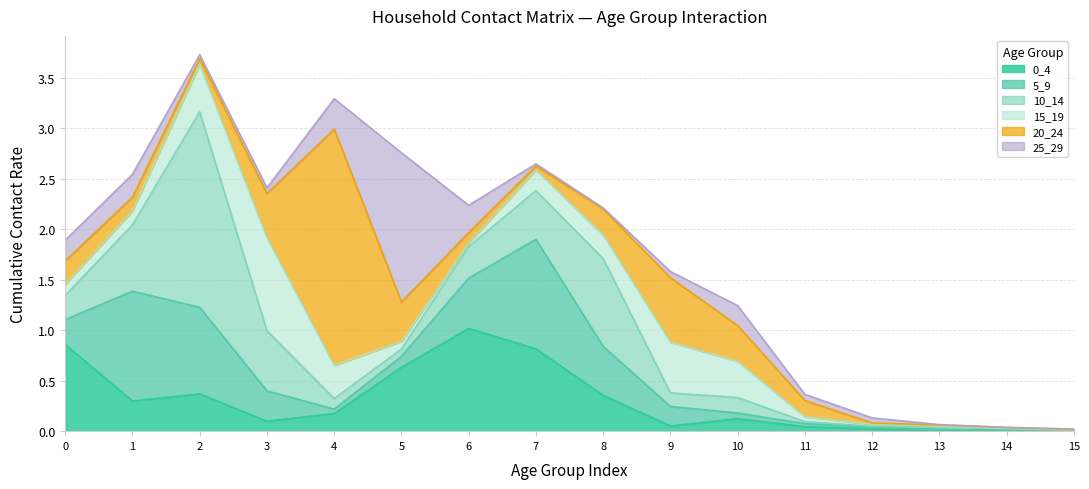

Rank the series by their maximum value, from highest to lowest.

20_24, 10_14, 25_29, 5_9, 0_4, 15_19